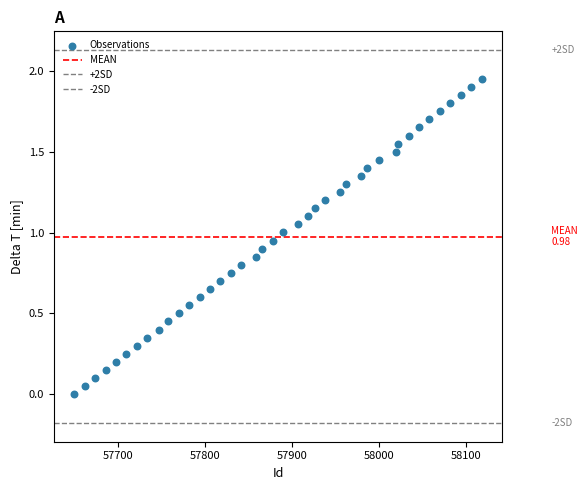

Count the number of points in this scatter plot.

40